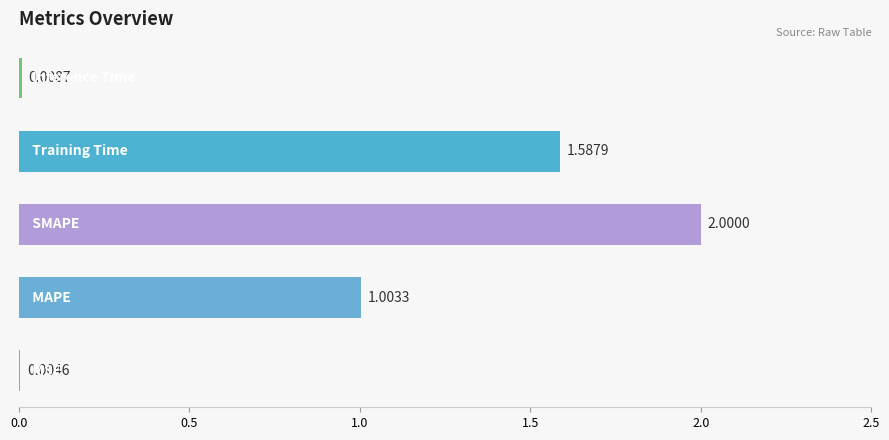

Count the number of values greater than 1.

3